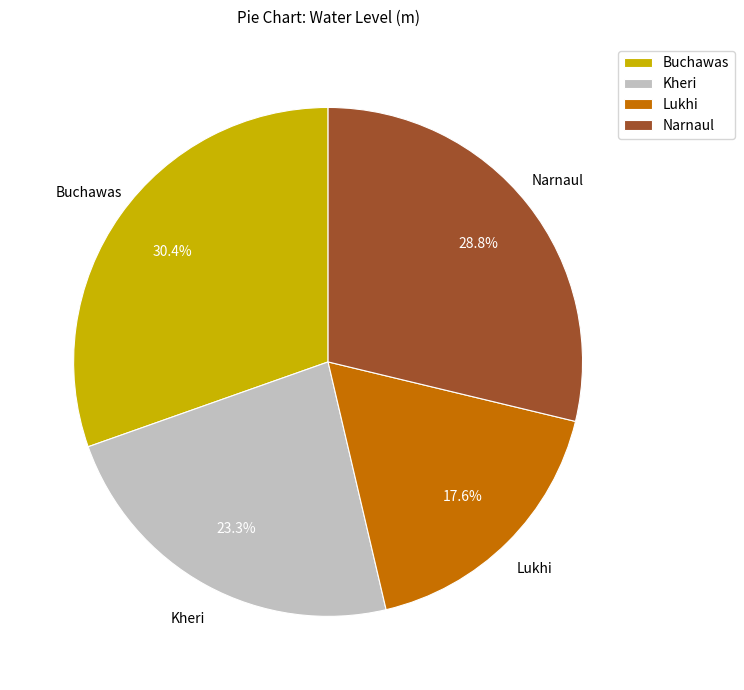

True or false: Lukhi accounts for 18% of the total.

True